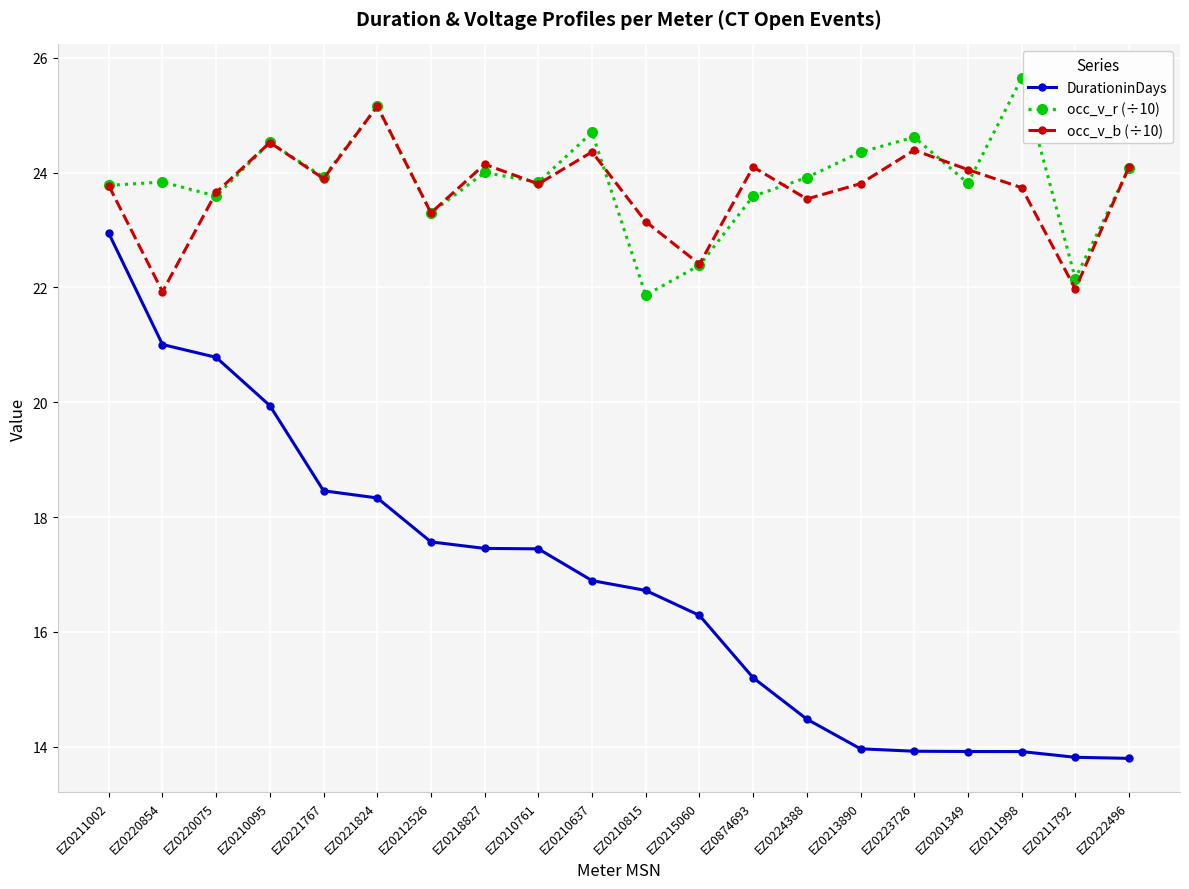

What position from the right is EZ0201349?

4